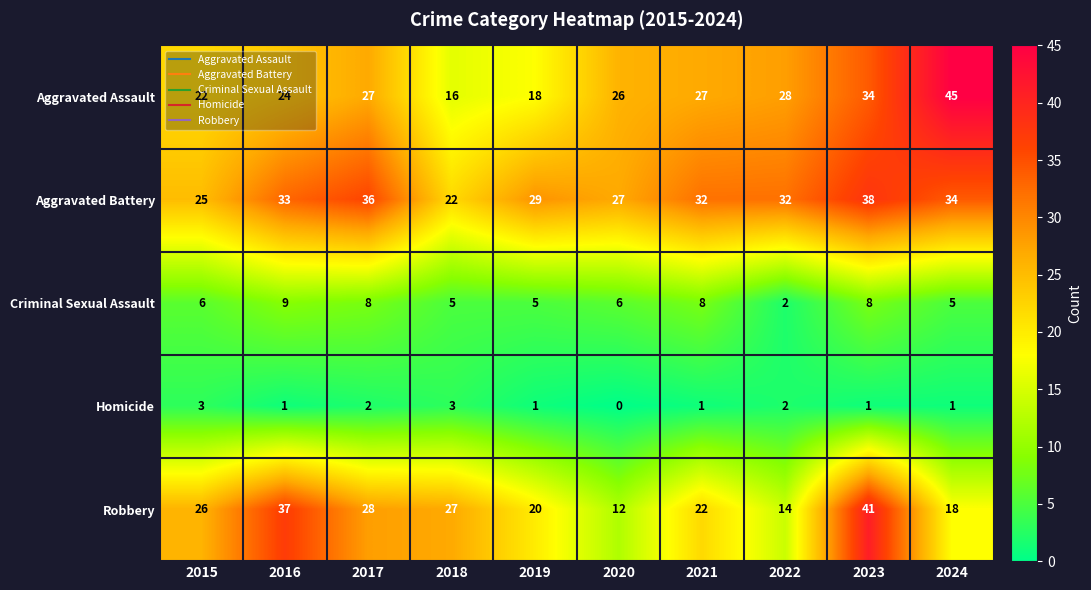

What is the difference between the highest and lowest values at 2021?

31